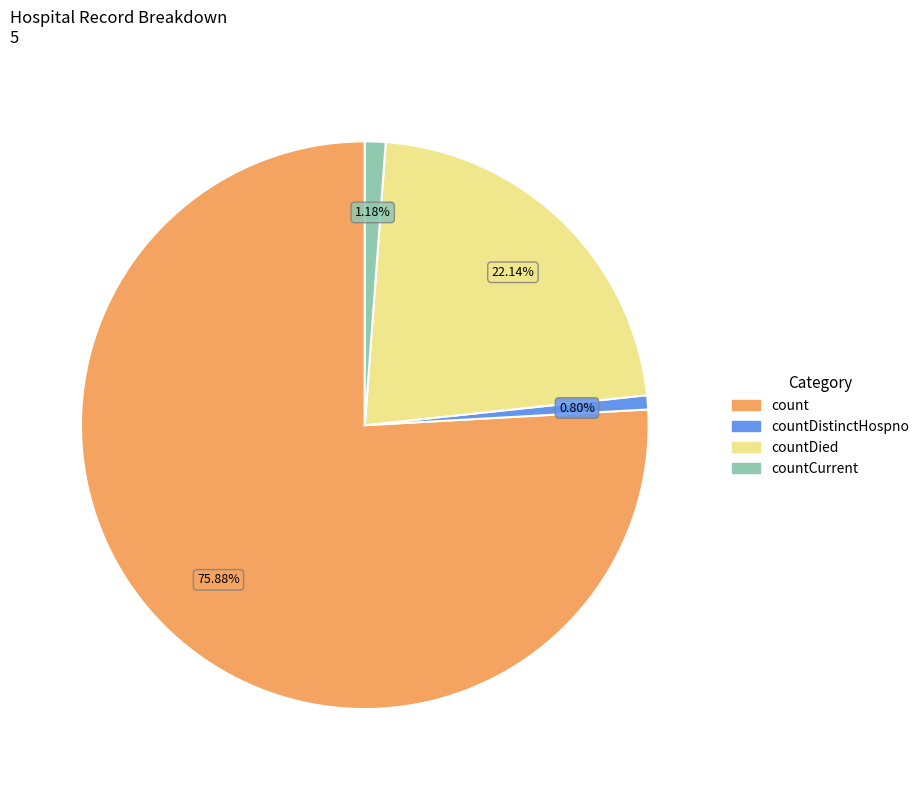

To the nearest percent, what is the combined percentage of countCurrent and countDistinctHospno?

2%